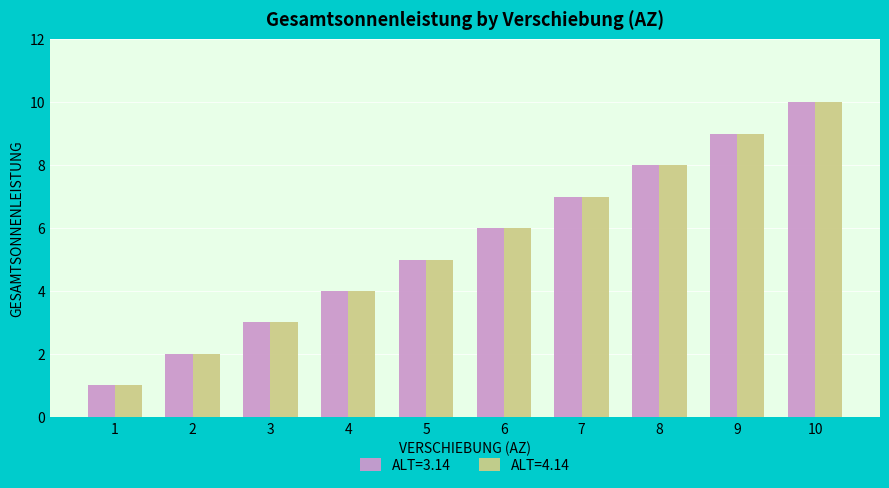

What are all the series names shown in the legend?

ALT=3.14, ALT=4.14